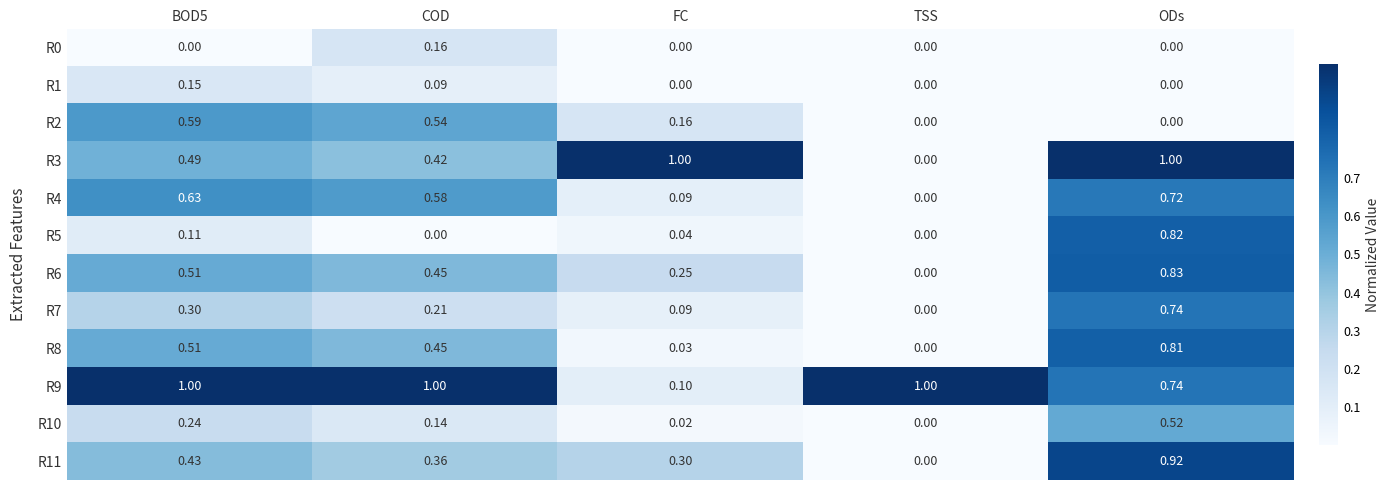

At which category is the sum across all series the highest?

ODs